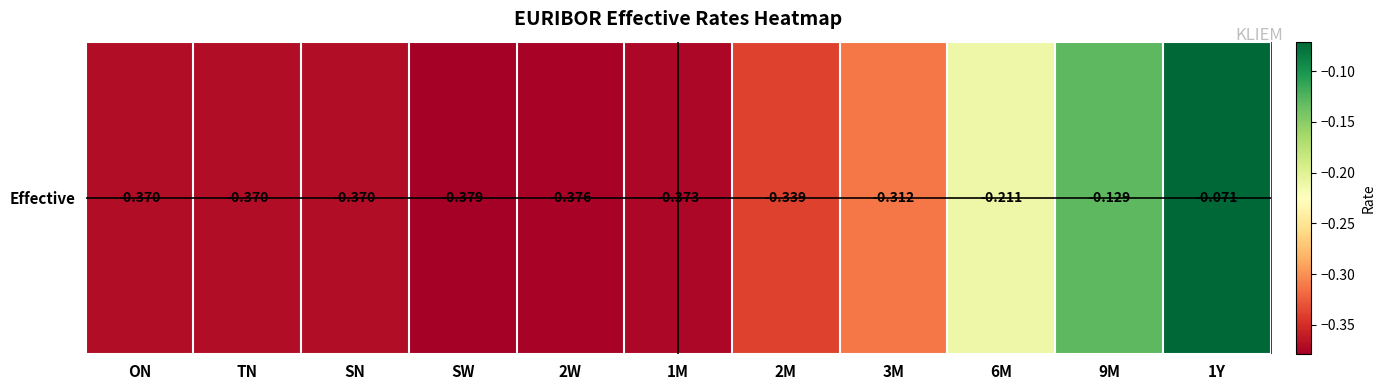

What value does the data have at SW?

-0.4